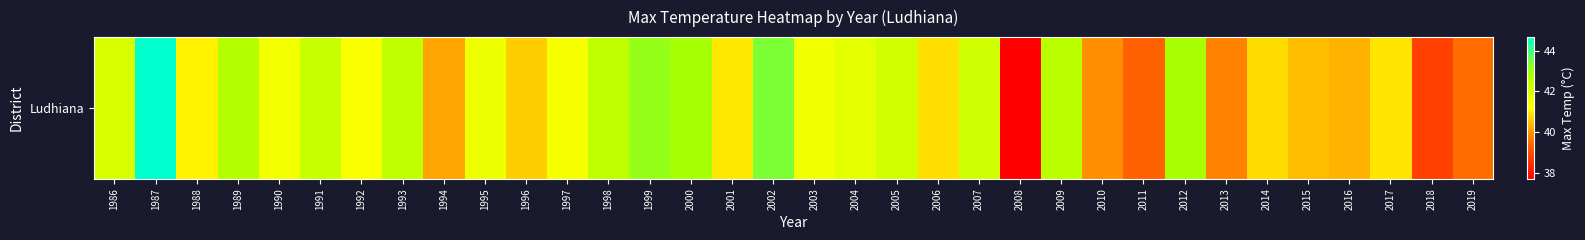

What value does the data have at 1992?

41.3